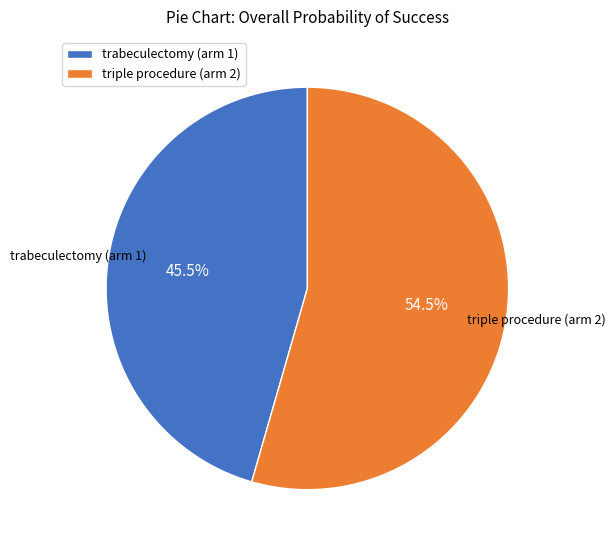

Which has a higher value, trabeculectomy (arm 1) or triple procedure (arm 2)?

triple procedure (arm 2)